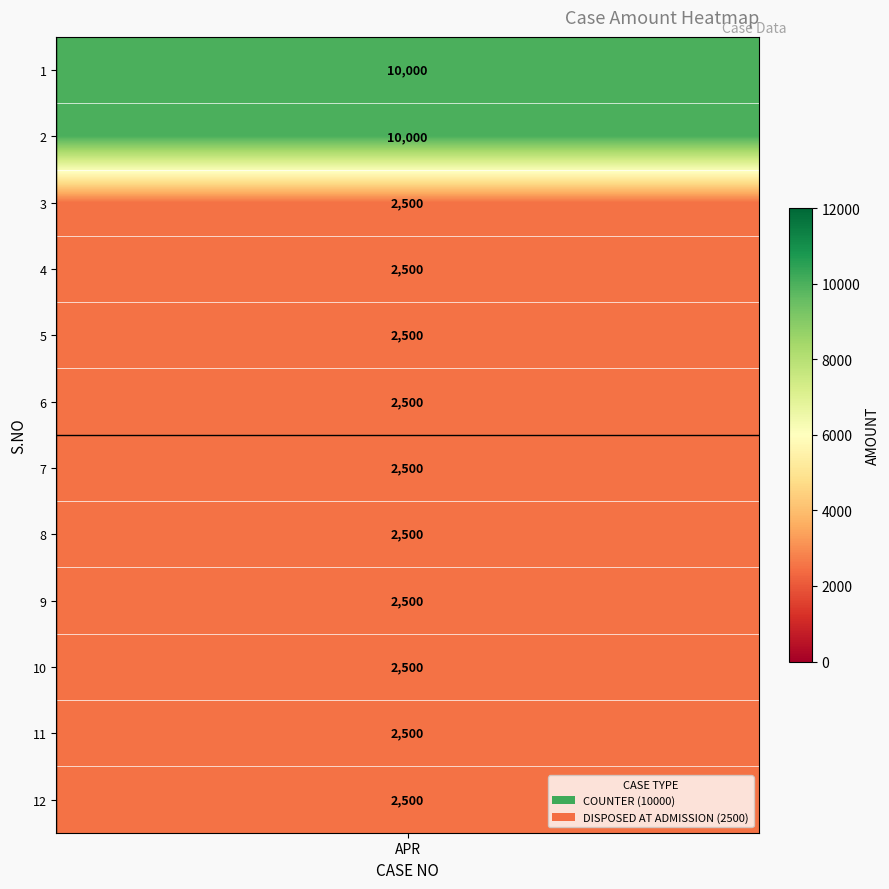

Read the value at 11701, to the nearest 10.

2500